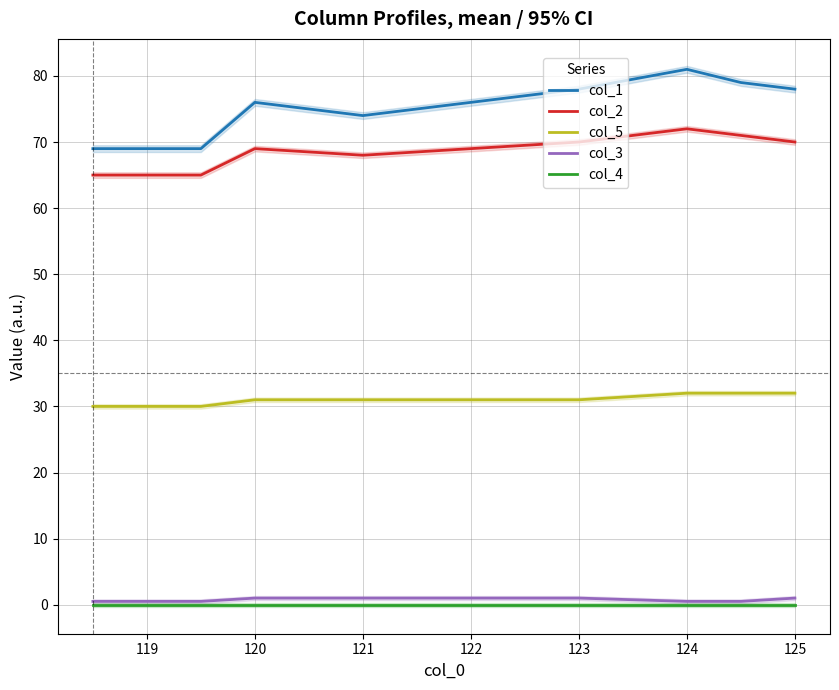

At how many categories does at least one series exceed 28?

10